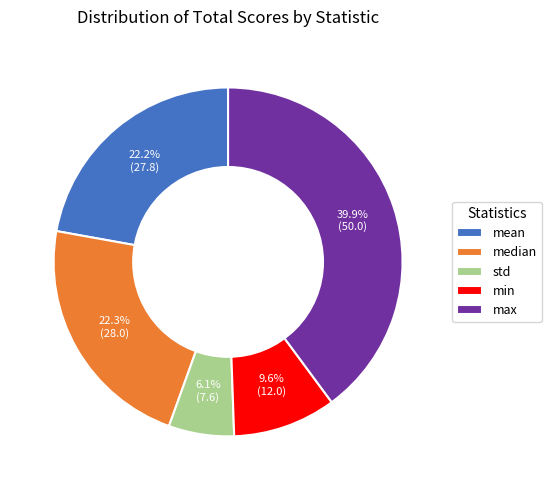

Which has a higher value, std or mean?

mean